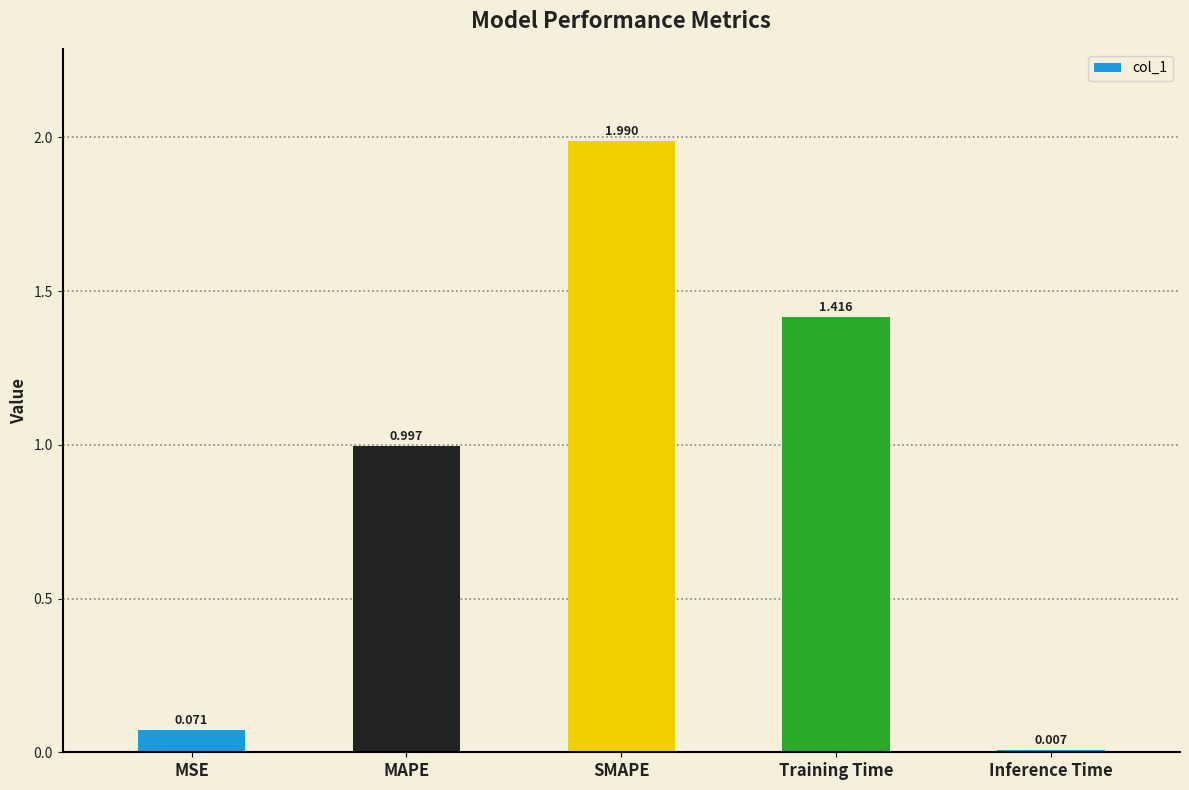

At which label is the value closest to 0?

Inference Time